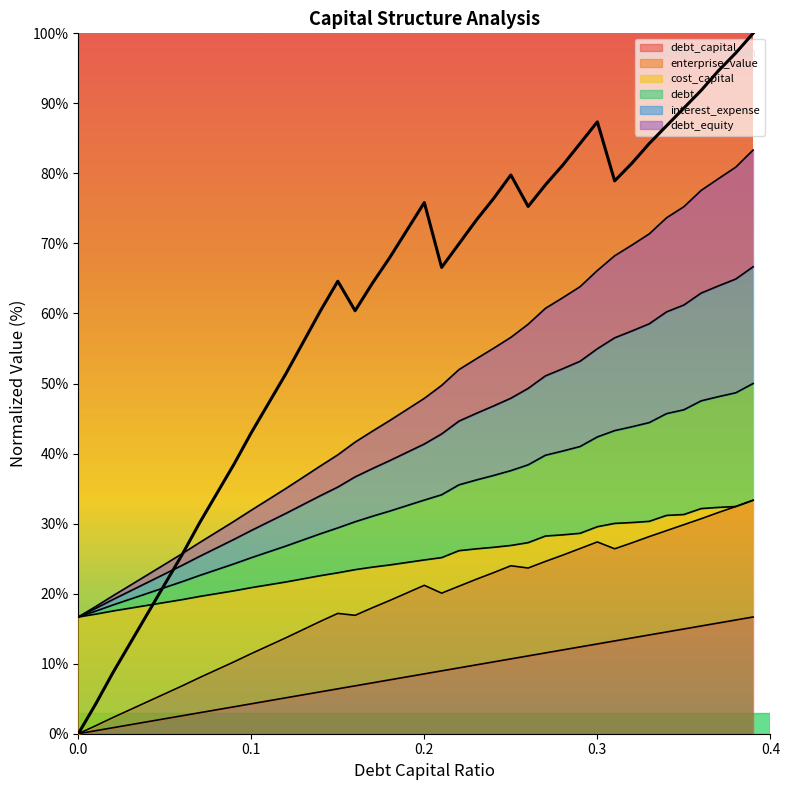

Reading left to right, transcribe all the data shown in this chart.

debt_capital: 0.0=0.0	0.01=0.4	0.02=0.9	0.03=1.3	0.04=1.7	0.05=2.1	0.06=2.6	0.07=3.0	0.08=3.4	0.09=3.8	0.1=4.3	0.11=4.7	0.12=5.1	0.13=5.6	0.14=6.0	0.15=6.4	0.16=6.8	0.17=7.3	0.18=7.7	0.19=8.1	0.2=8.5	0.21=9.0	0.22=9.4	0.23=9.8	0.24=10.3	0.25=10.7	0.26=11.1	0.27=11.5	0.28=12.0	0.29=12.4	0.3=12.8	0.31=13.2	0.32=13.7	0.33=14.1	0.34=14.5	0.35=15.0	0.36=15.4	0.37=15.8	0.38=16.2	0.39=16.7
enterprise_value: 0.0=0.0	0.01=4.2	0.02=8.7	0.03=12.9	0.04=17.1	0.05=21.3	0.06=25.6	0.07=30.1	0.08=34.3	0.09=38.5	0.1=43.0	0.11=47.2	0.12=51.4	0.13=55.9	0.14=60.4	0.15=64.6	0.16=60.4	0.17=64.3	0.18=68.0	0.19=71.9	0.2=75.8	0.21=66.6	0.22=69.9	0.23=73.3	0.24=76.4	0.25=79.8	0.26=75.3	0.27=78.4	0.28=81.2	0.29=84.3	0.3=87.4	0.31=78.9	0.32=81.5	0.33=84.3	0.34=86.8	0.35=89.3	0.36=91.9	0.37=94.7	0.38=97.2	0.39=100.0
cost_capital: 0.0=0.0	0.01=1.1	0.02=2.3	0.03=3.4	0.04=4.6	0.05=5.7	0.06=6.8	0.07=8.0	0.08=9.1	0.09=10.3	0.1=11.4	0.11=12.6	0.12=13.7	0.13=14.9	0.14=16.0	0.15=17.2	0.16=16.9	0.17=18.0	0.18=19.0	0.19=20.1	0.2=21.2	0.21=20.1	0.22=21.1	0.23=22.0	0.24=23.0	0.25=24.0	0.26=23.7	0.27=24.6	0.28=25.5	0.29=26.4	0.3=27.4	0.31=26.4	0.32=27.3	0.33=28.1	0.34=29.0	0.35=29.8	0.36=30.7	0.37=31.6	0.38=32.4	0.39=33.3
debt: 0.0=16.7	0.01=17.5	0.02=18.4	0.03=19.2	0.04=20.0	0.05=20.9	0.06=21.7	0.07=22.6	0.08=23.4	0.09=24.3	0.1=25.1	0.11=26.0	0.12=26.8	0.13=27.7	0.14=28.6	0.15=29.4	0.16=30.3	0.17=31.0	0.18=31.8	0.19=32.6	0.2=33.4	0.21=34.1	0.22=35.5	0.23=36.2	0.24=36.9	0.25=37.6	0.26=38.4	0.27=39.8	0.28=40.4	0.29=41.0	0.3=42.4	0.31=43.3	0.32=43.8	0.33=44.4	0.34=45.7	0.35=46.3	0.36=47.5	0.37=48.1	0.38=48.7	0.39=50.0
interest_expense: 0.0=16.7	0.01=18.2	0.02=19.7	0.03=21.2	0.04=22.7	0.05=24.2	0.06=25.7	0.07=27.3	0.08=28.8	0.09=30.3	0.1=31.9	0.11=33.5	0.12=35.0	0.13=36.6	0.14=38.2	0.15=39.8	0.16=41.6	0.17=43.2	0.18=44.7	0.19=46.3	0.2=47.9	0.21=49.7	0.22=52.0	0.23=53.5	0.24=55.0	0.25=56.6	0.26=58.5	0.27=60.7	0.28=62.2	0.29=63.8	0.3=66.1	0.31=68.2	0.32=69.8	0.33=71.4	0.34=73.7	0.35=75.2	0.36=77.6	0.37=79.2	0.38=80.9	0.39=83.3
debt_equity: 0.0=16.7	0.01=17.9	0.02=19.2	0.03=20.4	0.04=21.6	0.05=22.8	0.06=24.0	0.07=25.3	0.08=26.5	0.09=27.7	0.1=29.0	0.11=30.2	0.12=31.5	0.13=32.7	0.14=34.0	0.15=35.2	0.16=36.7	0.17=37.9	0.18=39.0	0.19=40.2	0.2=41.4	0.21=42.8	0.22=44.6	0.23=45.7	0.24=46.8	0.25=47.9	0.26=49.3	0.27=51.1	0.28=52.1	0.29=53.2	0.3=55.0	0.31=56.5	0.32=57.5	0.33=58.5	0.34=60.2	0.35=61.2	0.36=62.9	0.37=63.9	0.38=64.9	0.39=66.7